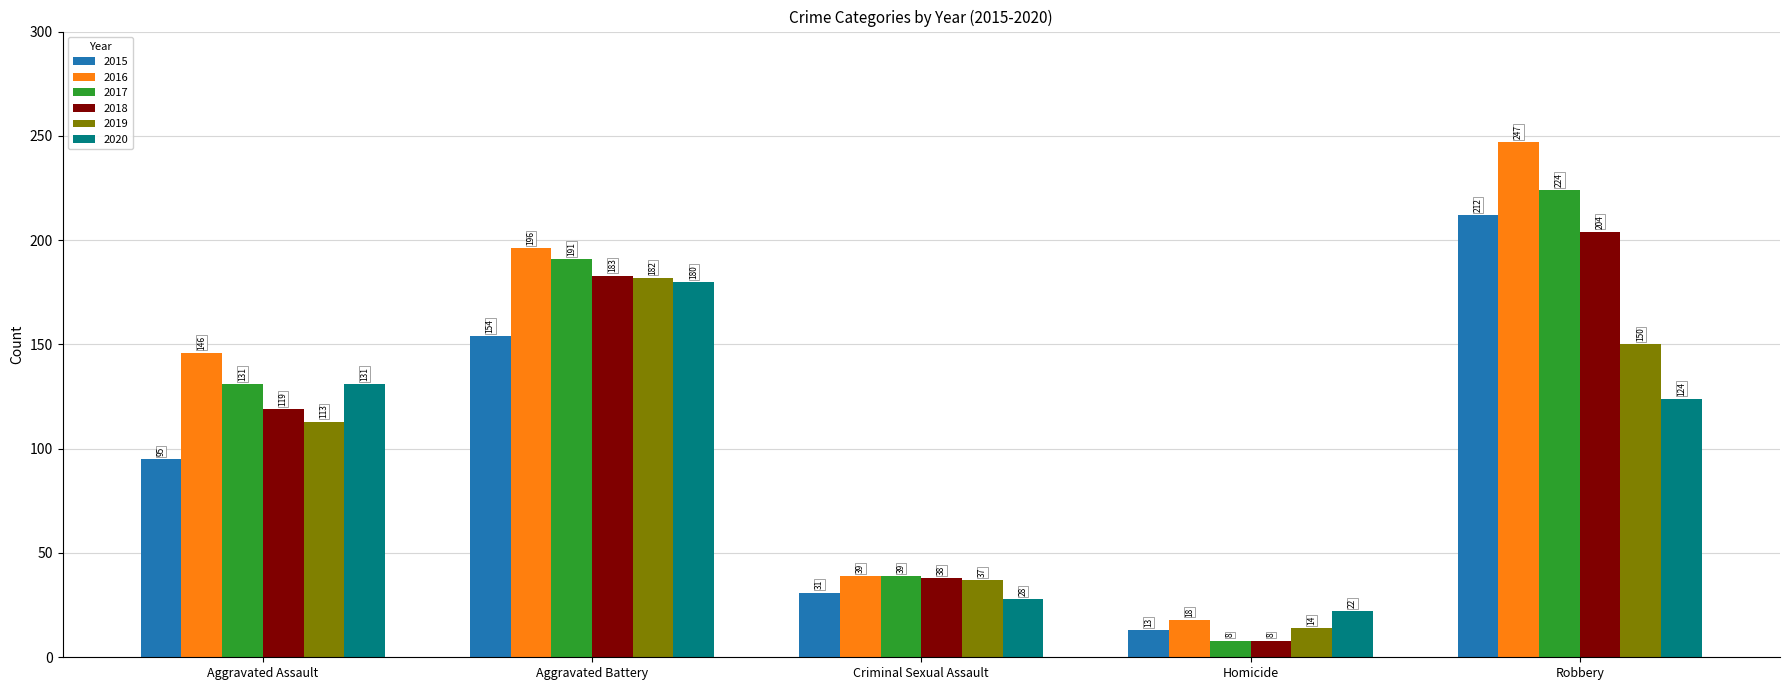

Reading left to right, what are all the values shown in this chart?

2015: Aggravated Assault=95	Aggravated Battery=154	Criminal Sexual Assault=31	Homicide=13	Robbery=212
2016: Aggravated Assault=146	Aggravated Battery=196	Criminal Sexual Assault=39	Homicide=18	Robbery=247
2017: Aggravated Assault=131	Aggravated Battery=191	Criminal Sexual Assault=39	Homicide=8	Robbery=224
2018: Aggravated Assault=119	Aggravated Battery=183	Criminal Sexual Assault=38	Homicide=8	Robbery=204
2019: Aggravated Assault=113	Aggravated Battery=182	Criminal Sexual Assault=37	Homicide=14	Robbery=150
2020: Aggravated Assault=131	Aggravated Battery=180	Criminal Sexual Assault=28	Homicide=22	Robbery=124